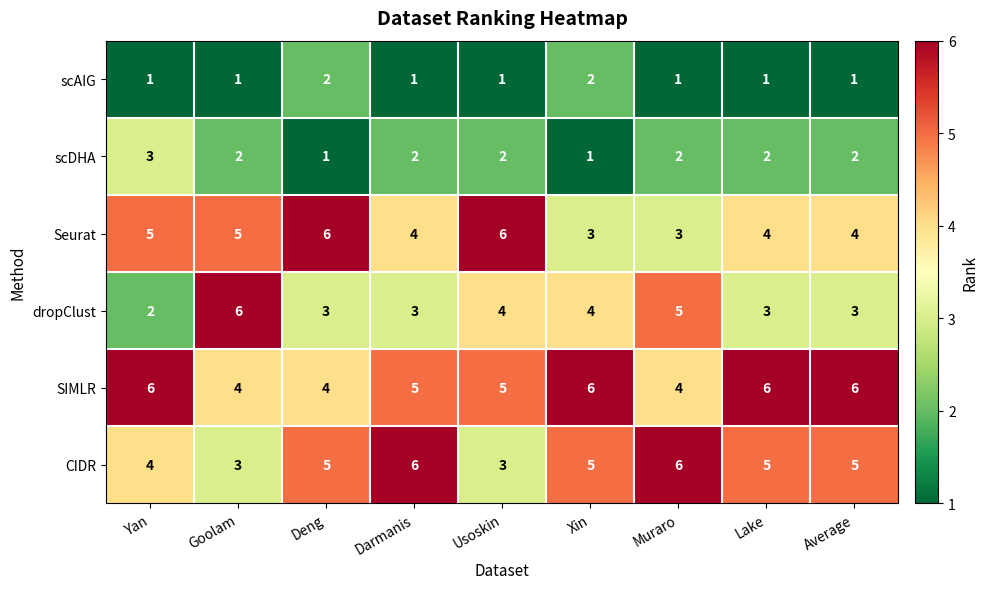

What is the total value across all series at Deng?

21